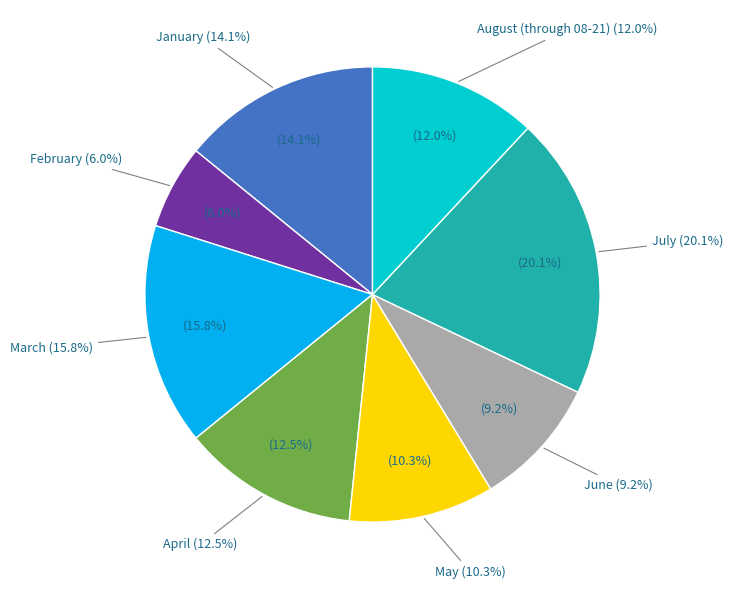

Is there any slice that represents more than half of the pie?

No